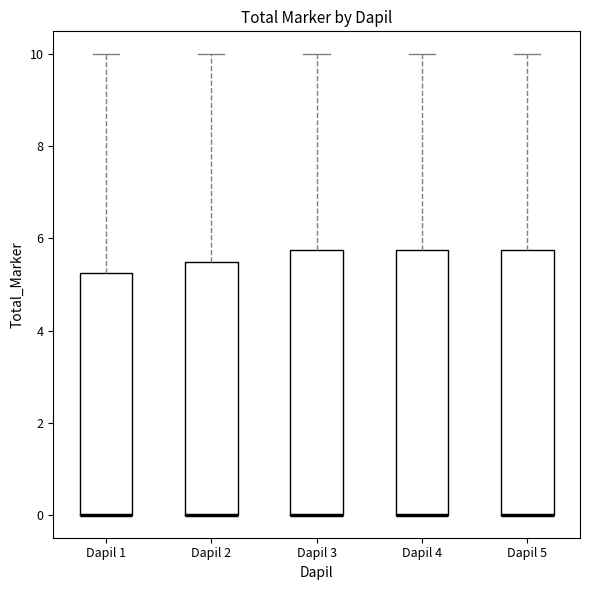

Reading left to right, transcribe this box plot: for each box, give where its median line is, the range the box spans, and where its two whiskers end, as read against the y-axis. The values are not printed on the chart, so give them approximately, as read against the axis.

Dapil 1: median 0.0 (drawn on the box's lower edge), box 0.0 to 5.2, whiskers 0.0 to 10.0
Dapil 2: median 0.0 (drawn on the box's lower edge), box 0.0 to 5.6, whiskers 0.0 to 10.0
Dapil 3: median 0.0 (drawn on the box's lower edge), box 0.0 to 5.8, whiskers 0.0 to 10.0
Dapil 4: median 0.0 (drawn on the box's lower edge), box 0.0 to 5.8, whiskers 0.0 to 10.0
Dapil 5: median 0.0 (drawn on the box's lower edge), box 0.0 to 5.8, whiskers 0.0 to 10.0